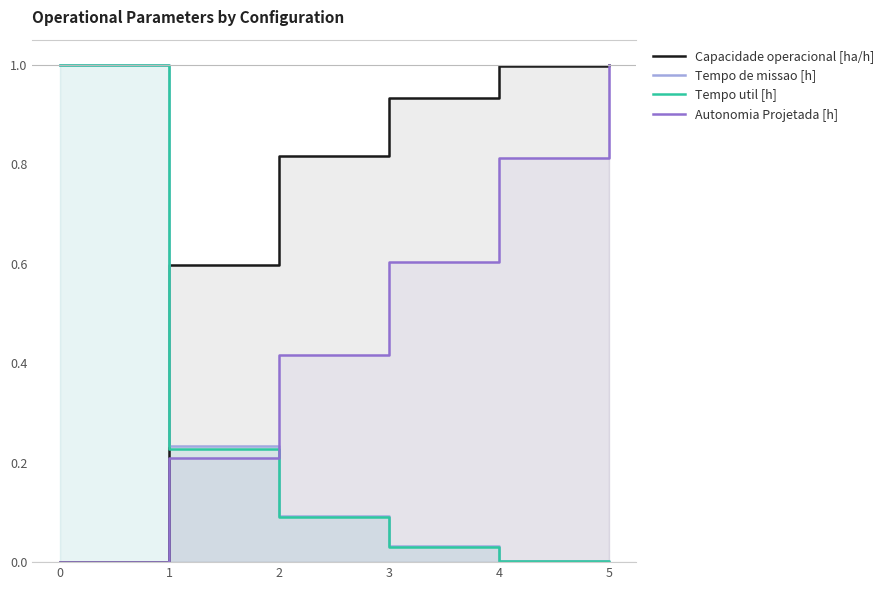

Which series has the largest total across all categories?

Capacidade operacional [ha/h]